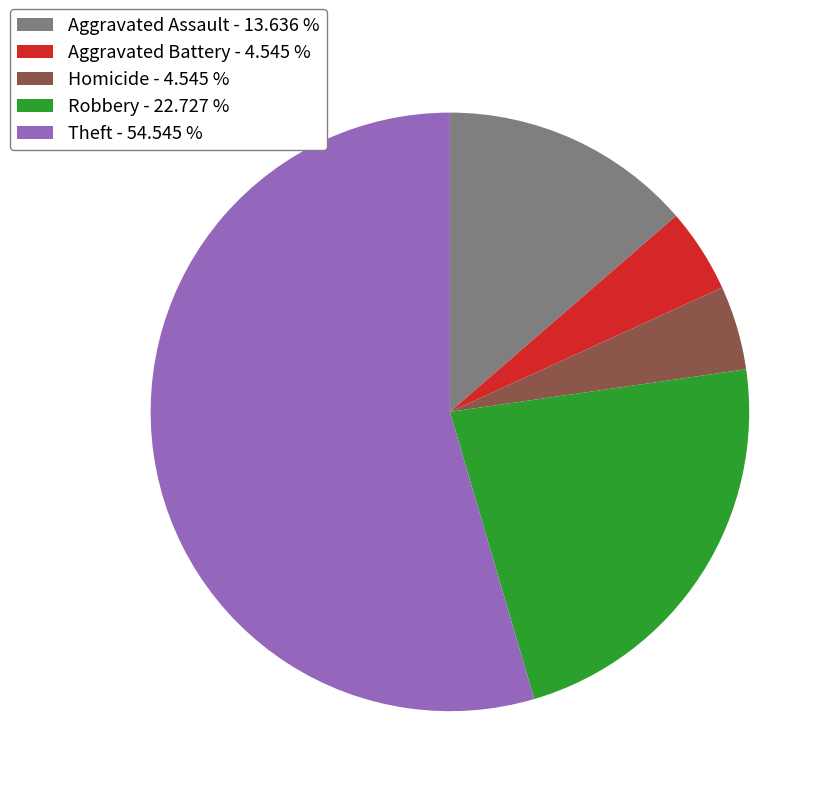

Is there a majority slice in this chart?

Yes